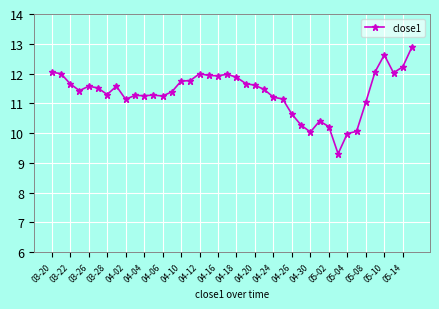

True or false: the data has more than 1 interior local peaks.

True